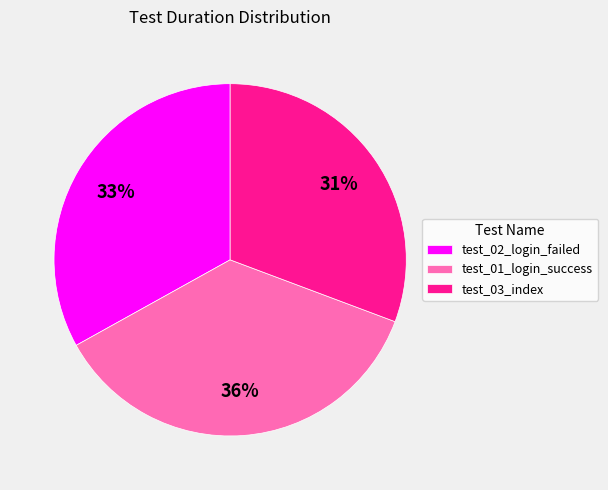

Is test_01_login_success the majority of the pie?

No